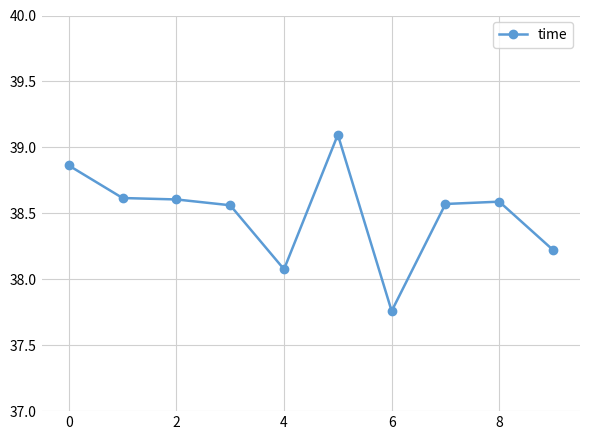

What is the greatest value displayed?

39.1